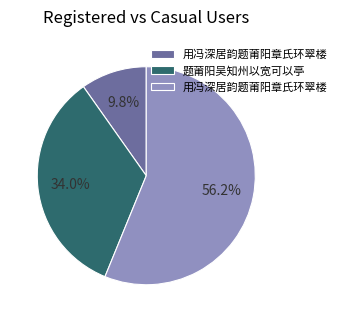

To the nearest percent, what is the average slice percentage?

33%